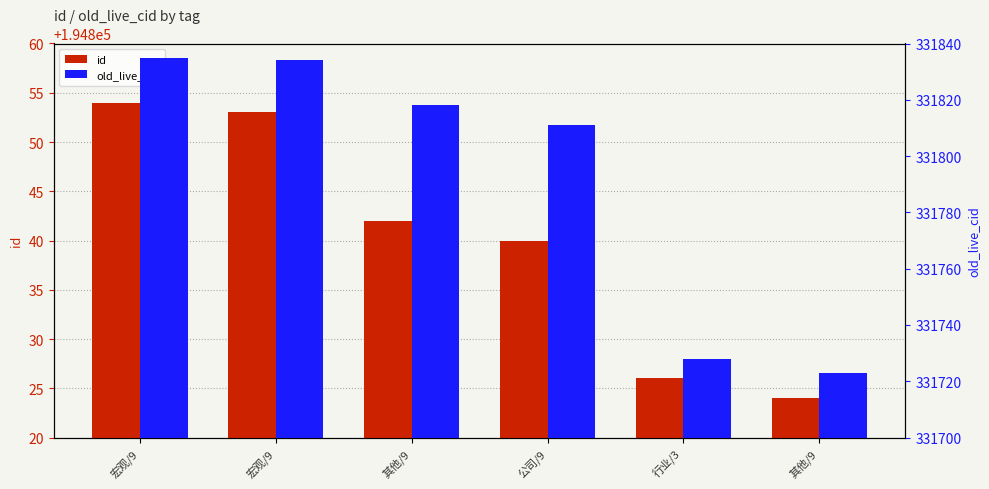

What is the difference between the highest and lowest values at 其他/9?

136976